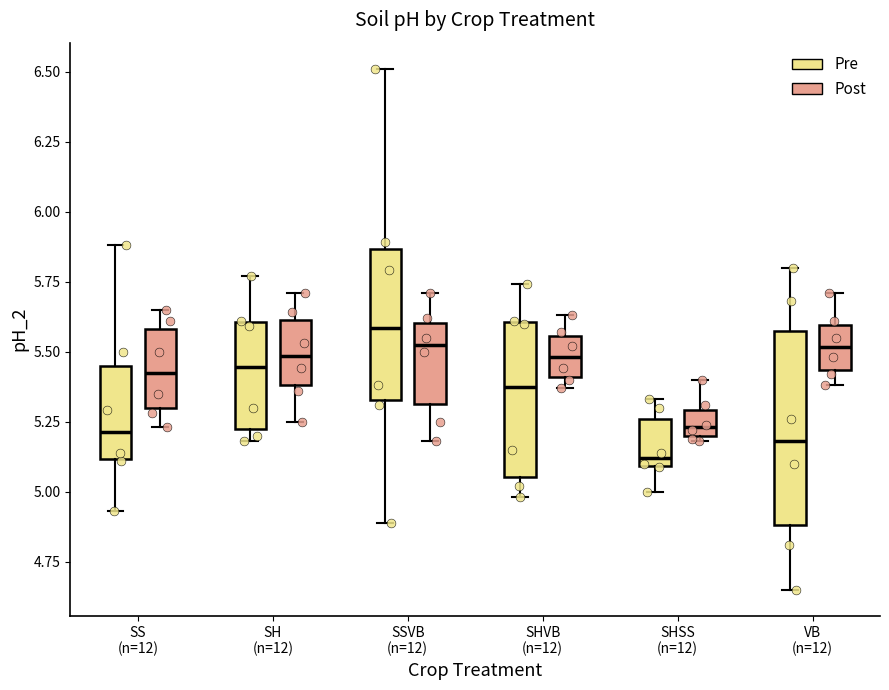

Reading left to right, read every box against the y-axis: the position of its median line, the range the box covers, and the ends of its whiskers. The values are not printed on the chart, so give them approximately, as read against the axis.

SS (n=12) (Pre): median 5.20, box 5.10 to 5.45, whiskers 4.95 to 5.90
SS (n=12) (Post): median 5.45, box 5.30 to 5.60, whiskers 5.25 to 5.65
SH (n=12) (Pre): median 5.45, box 5.25 to 5.60, whiskers 5.20 to 5.75
SH (n=12) (Post): median 5.50, box 5.40 to 5.60, whiskers 5.25 to 5.70
SSVB (n=12) (Pre): median 5.60, box 5.35 to 5.85, whiskers 4.90 to 6.50
SSVB (n=12) (Post): median 5.55, box 5.30 to 5.60, whiskers 5.20 to 5.70
SHVB (n=12) (Pre): median 5.40, box 5.05 to 5.60, whiskers 5.00 to 5.75
SHVB (n=12) (Post): median 5.50, box 5.40 to 5.55, whiskers 5.35 to 5.65
SHSS (n=12) (Pre): median 5.10 (just above the box's lower edge), box 5.10 to 5.25, whiskers 5.00 to 5.35
SHSS (n=12) (Post): median 5.25, box 5.20 to 5.30, whiskers 5.20 (just below the box's lower edge) to 5.40
VB (n=12) (Pre): median 5.20, box 4.90 to 5.60, whiskers 4.65 to 5.80
VB (n=12) (Post): median 5.50, box 5.45 to 5.60, whiskers 5.40 to 5.70